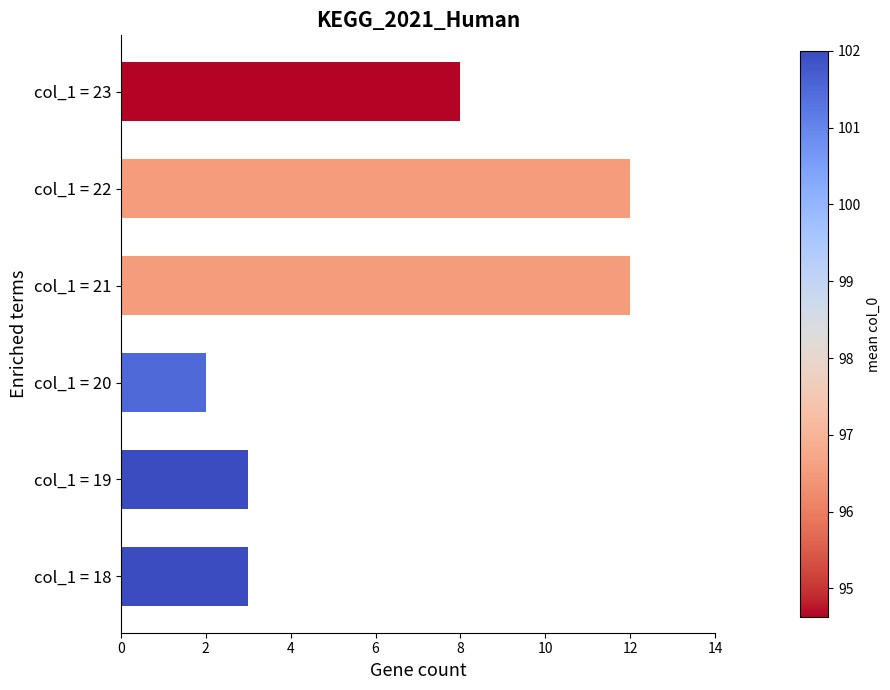

How many values are below 8?

3